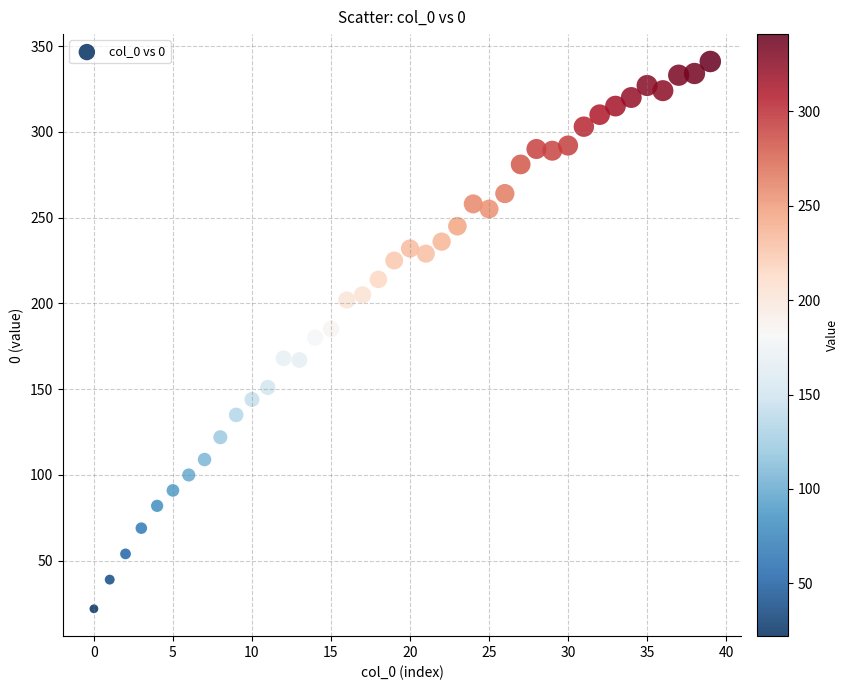

What is the range of Y values (max minus min)?

319